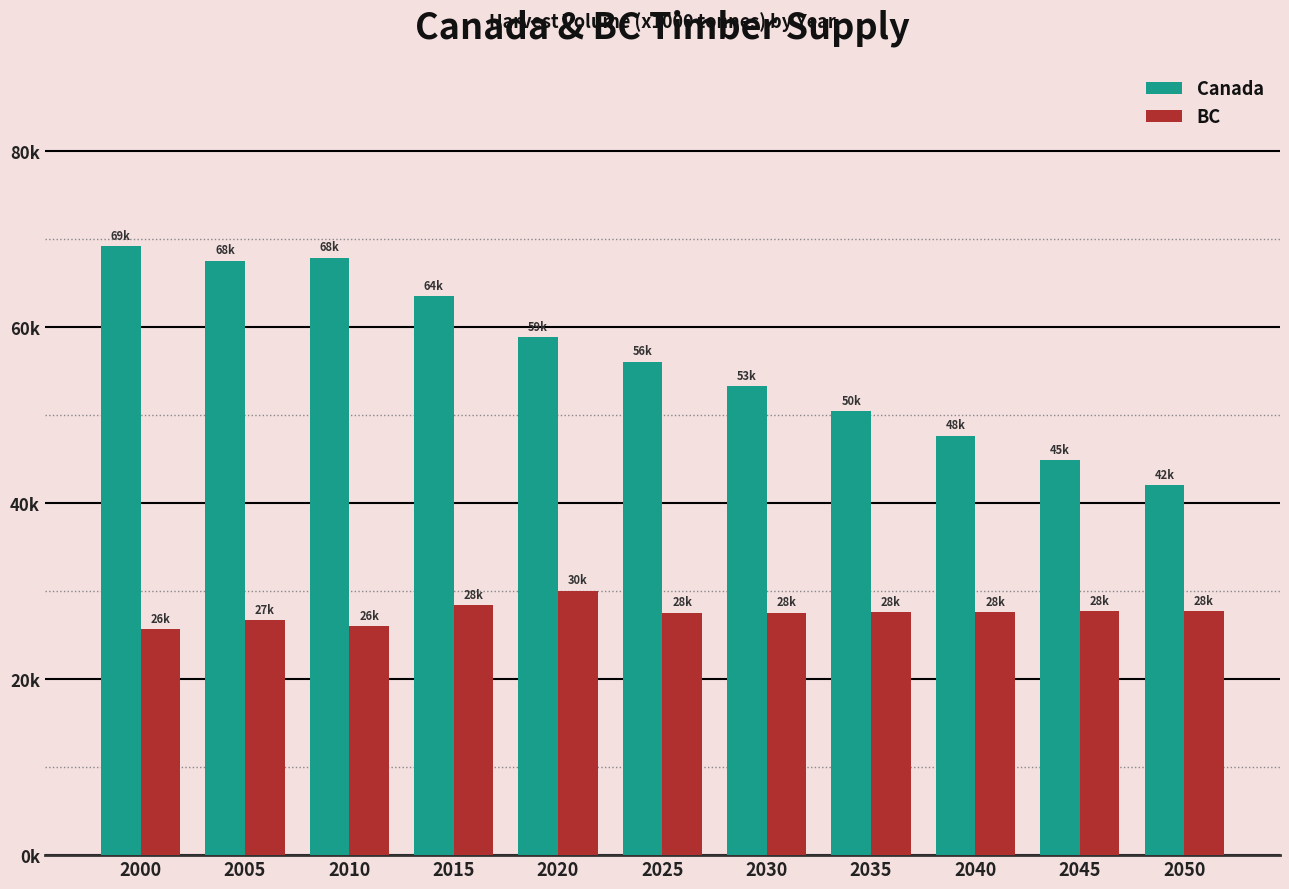

Which series has the widest spread of values?

Canada